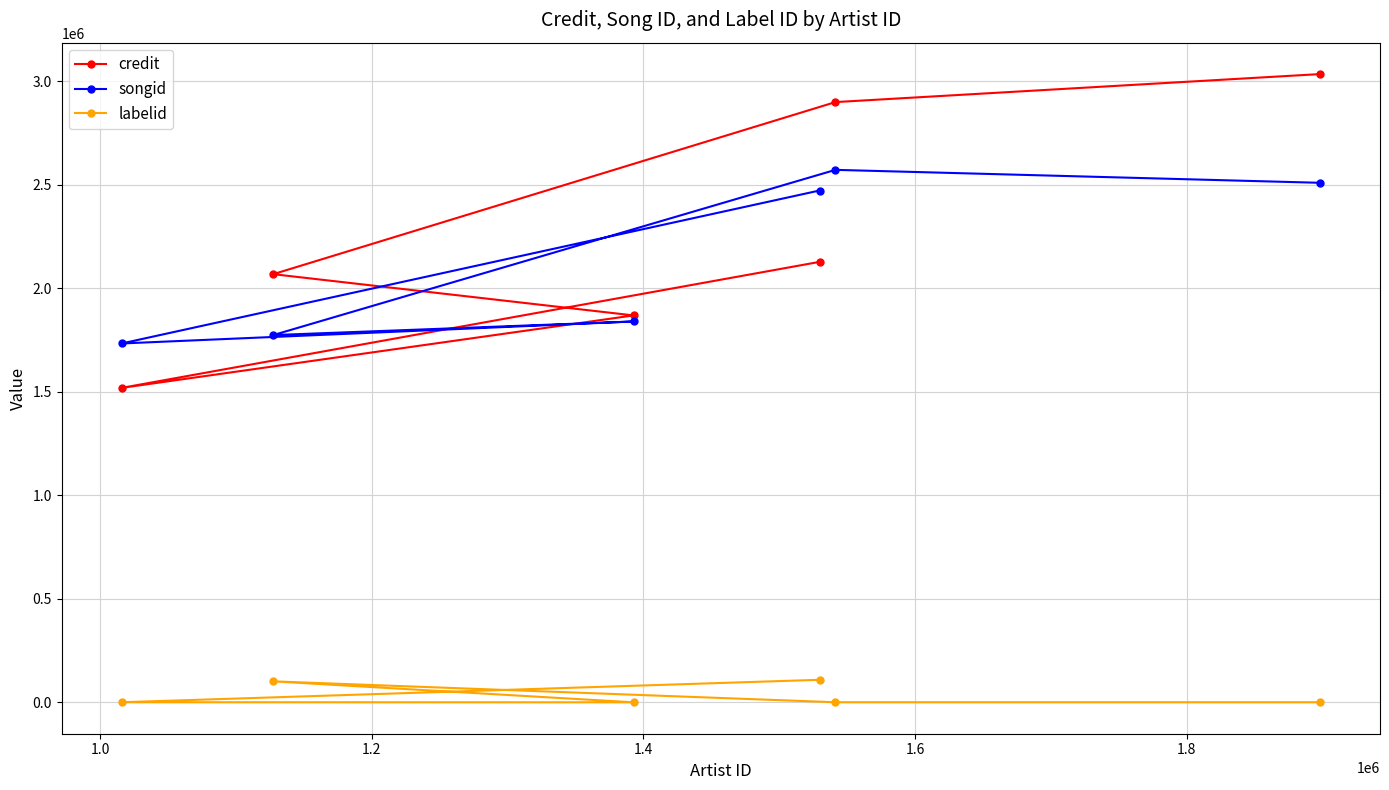

What are all the series names shown in the legend?

credit, songid, labelid